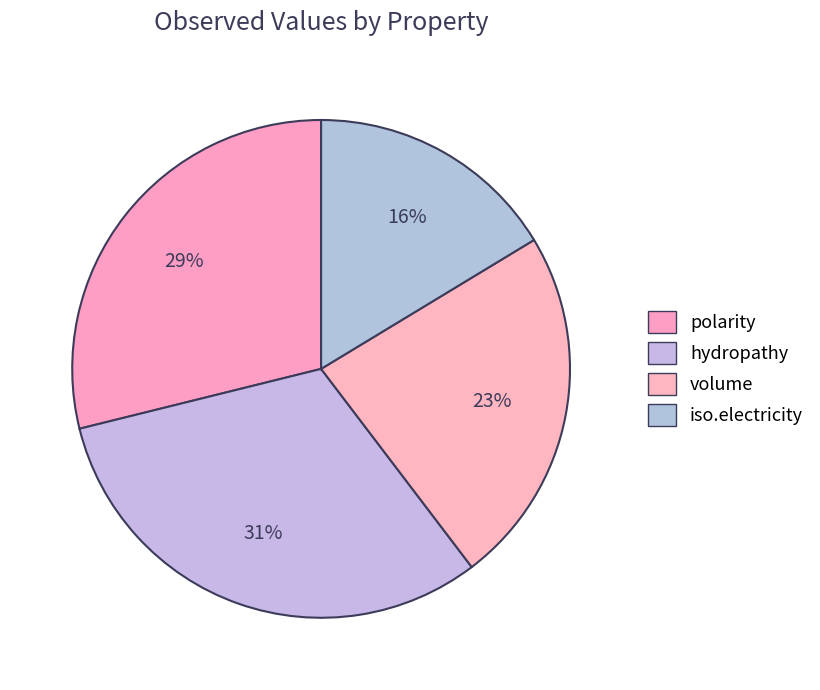

Is there a majority slice in this chart?

No